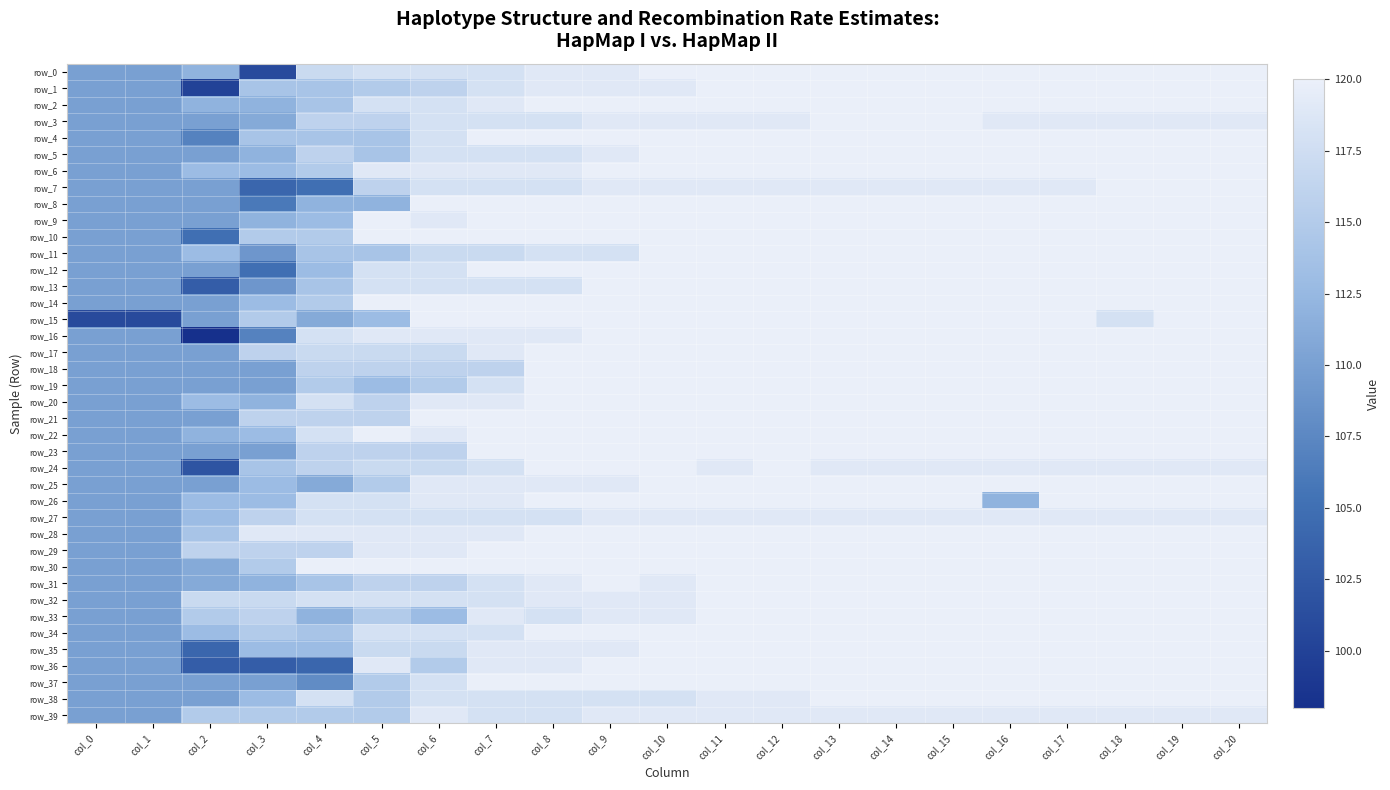

At which category is the sum across all series the highest?

col_13